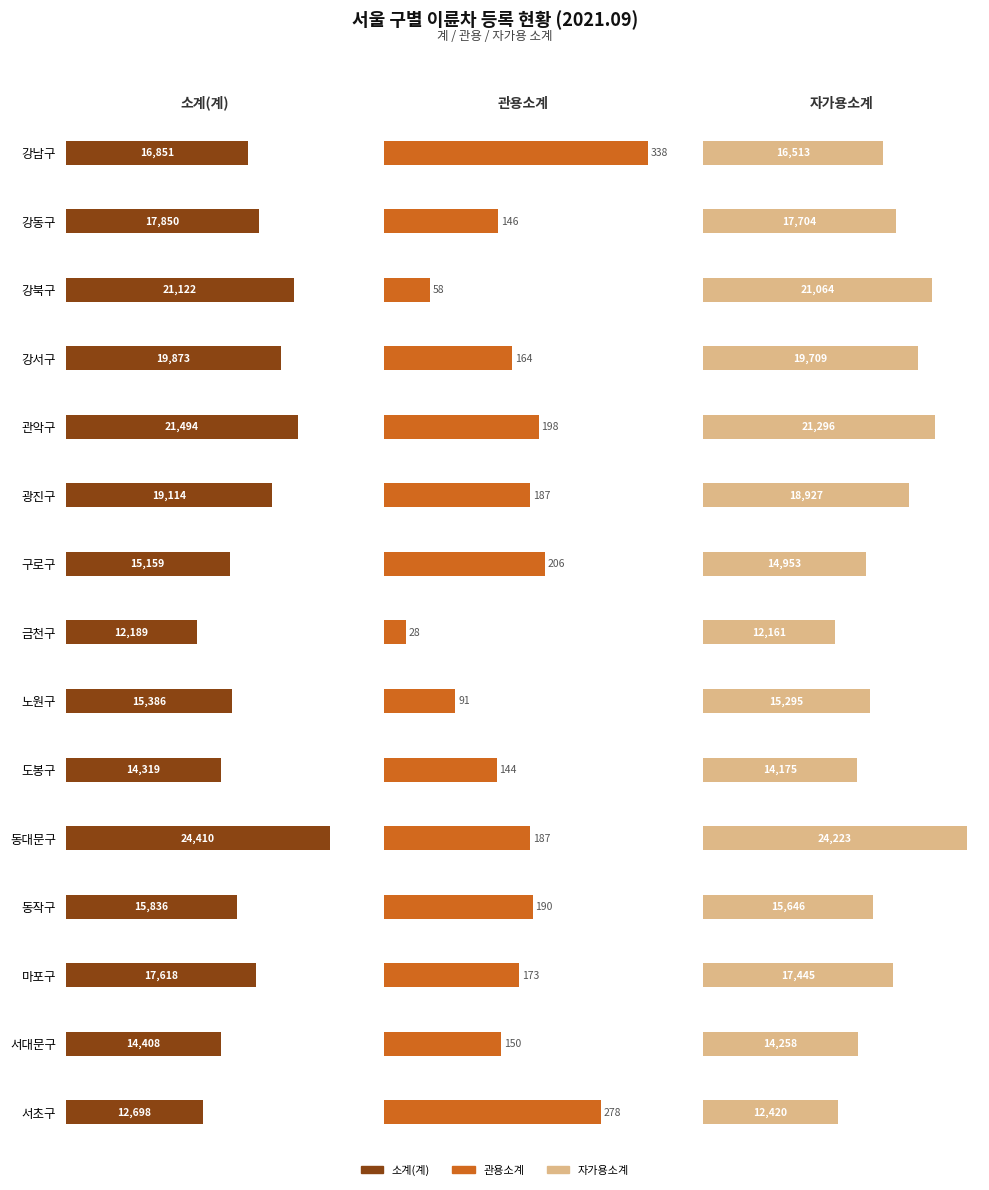

How many data points in 관용소계 are above 173?

7